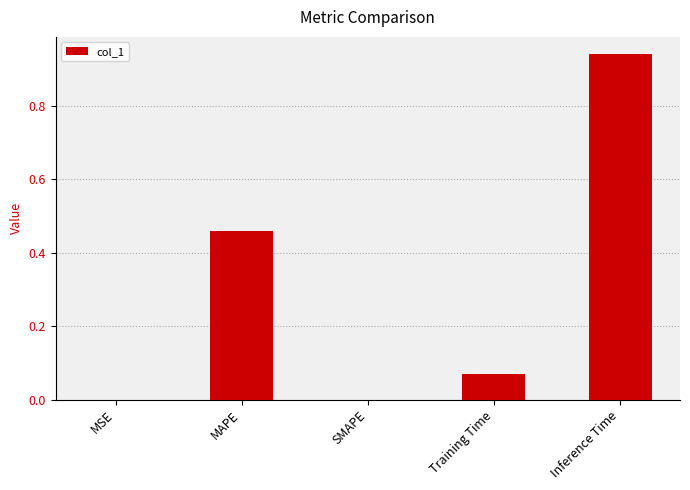

True or false: the data shows 0.0 at Training Time.

False